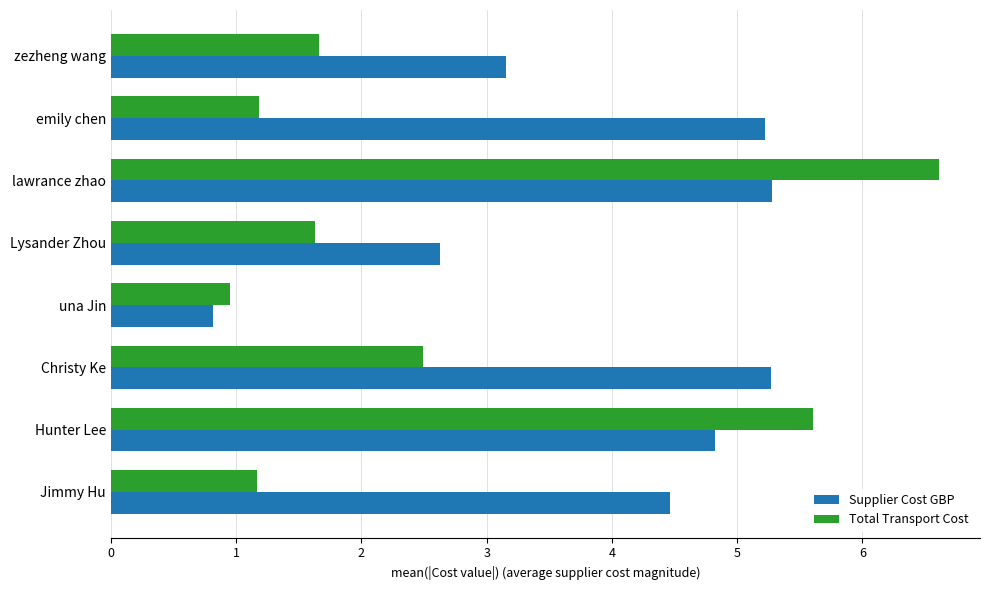

True or false: Supplier Cost GBP has a value of 5.9 at Jimmy Hu.

False